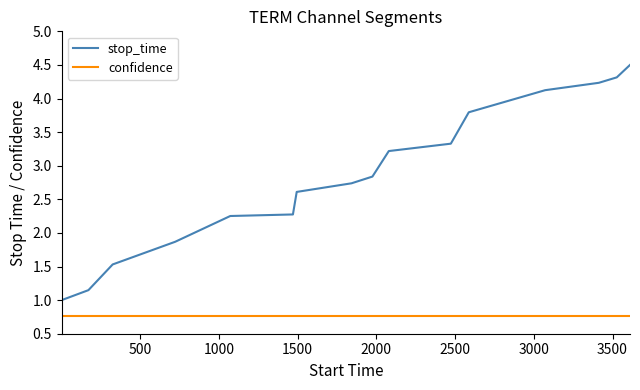

What is the difference between the maximum and minimum values in the stop_time series?

3.5